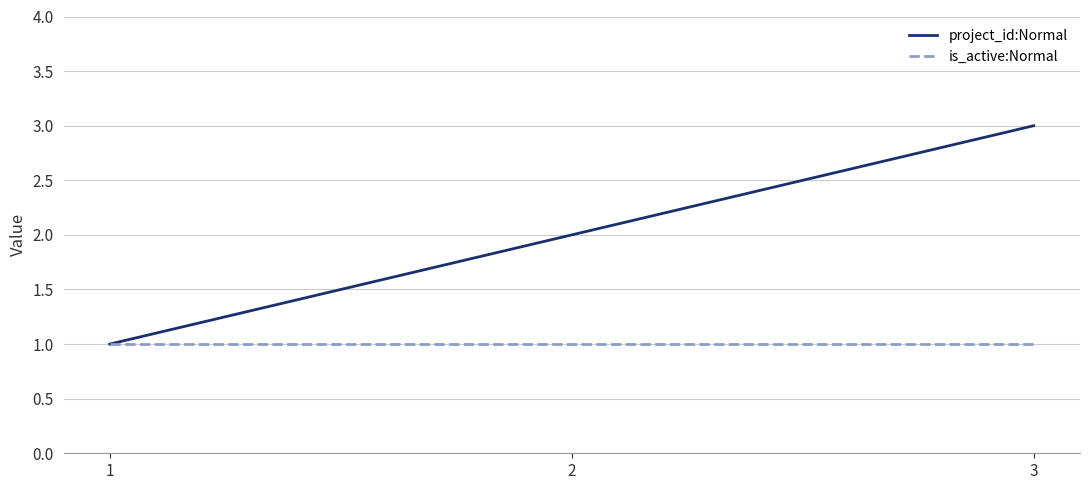

Reading left to right, transcribe all the data shown in this chart.

project_id:Normal: 1=1	2=2	3=3
is_active:Normal: 1=1	2=1	3=1